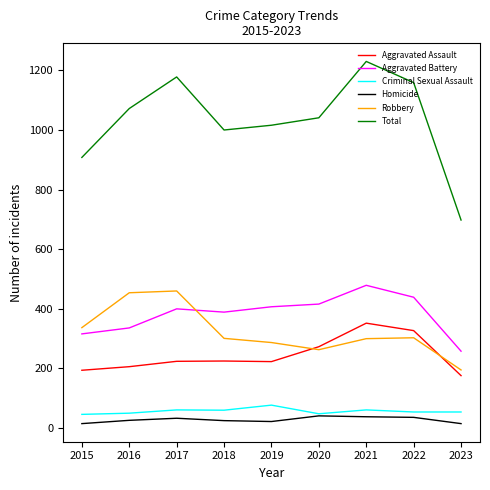

Which series has the largest range (max minus min)?

Total